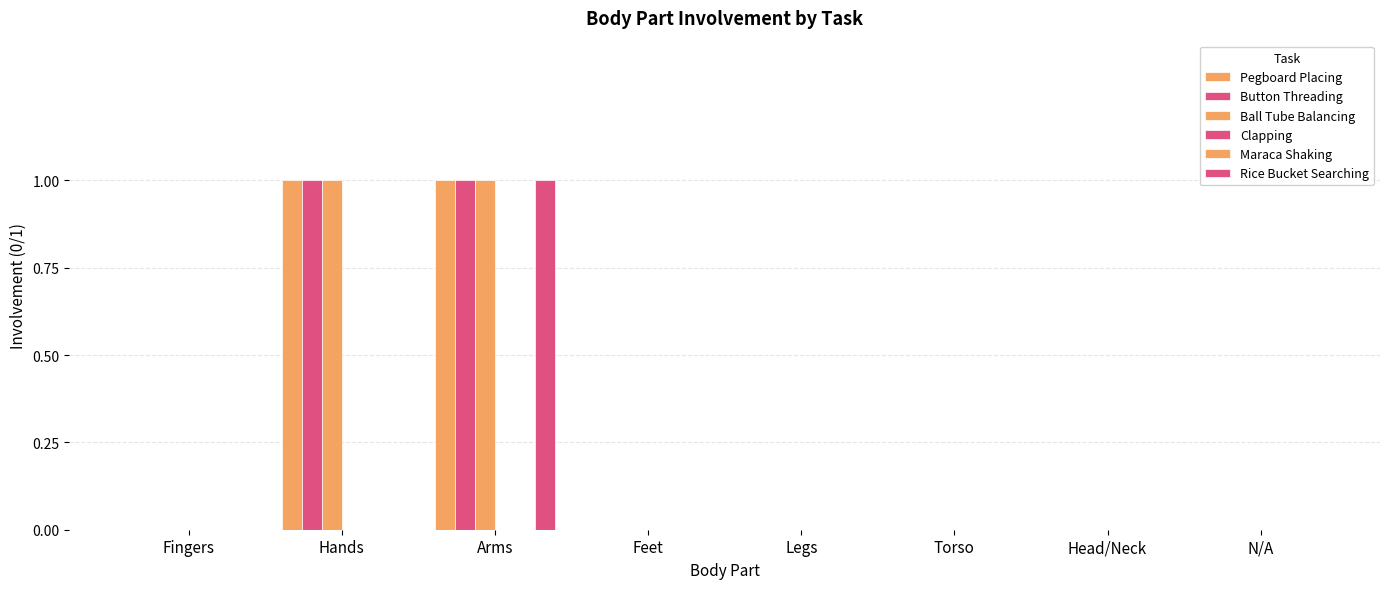

At how many categories does at least one series exceed 0?

2